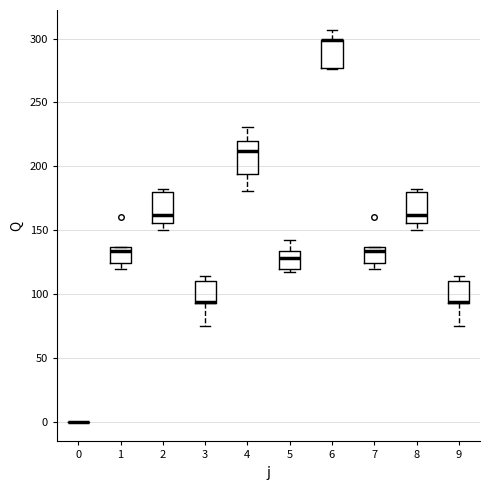

Where is the upper edge of the box at x = 9 on the y-axis? The values are not printed on the chart, so give them approximately, as read against the axis.

110